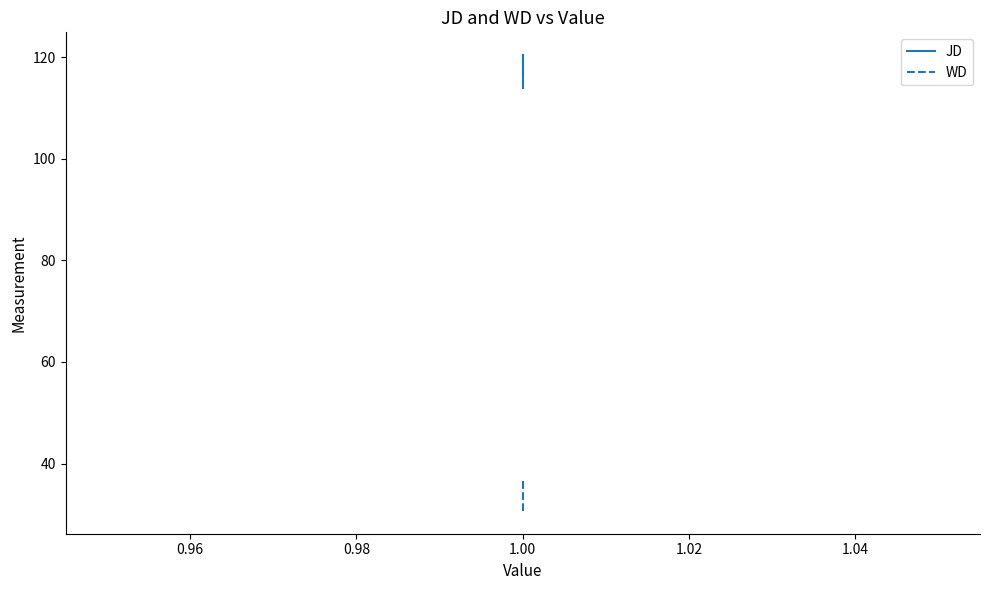

Is the value of JD at 0.96 greater than the value of WD at 0.96?

Yes